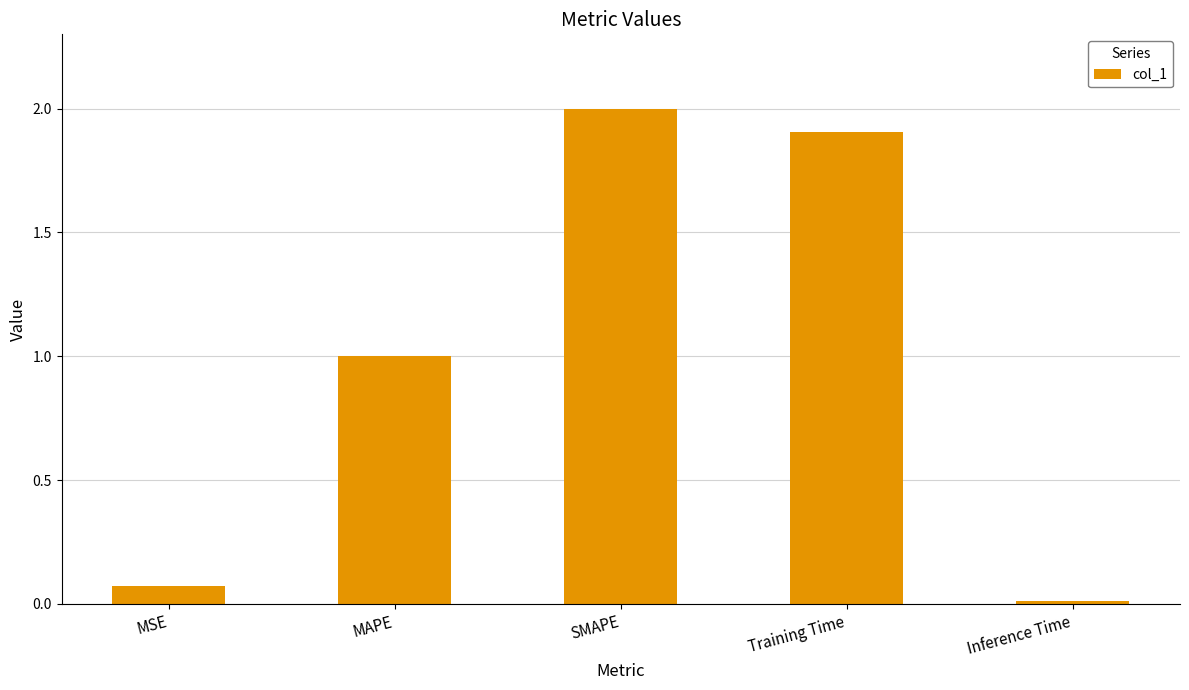

Which label corresponds to the largest value in the chart?

SMAPE